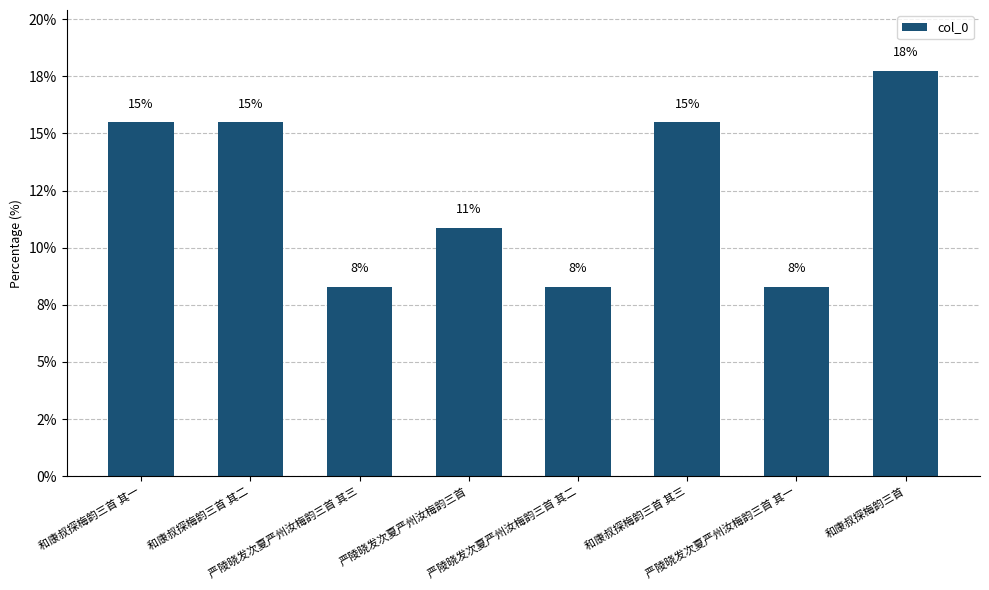

Are the bars horizontal?

No